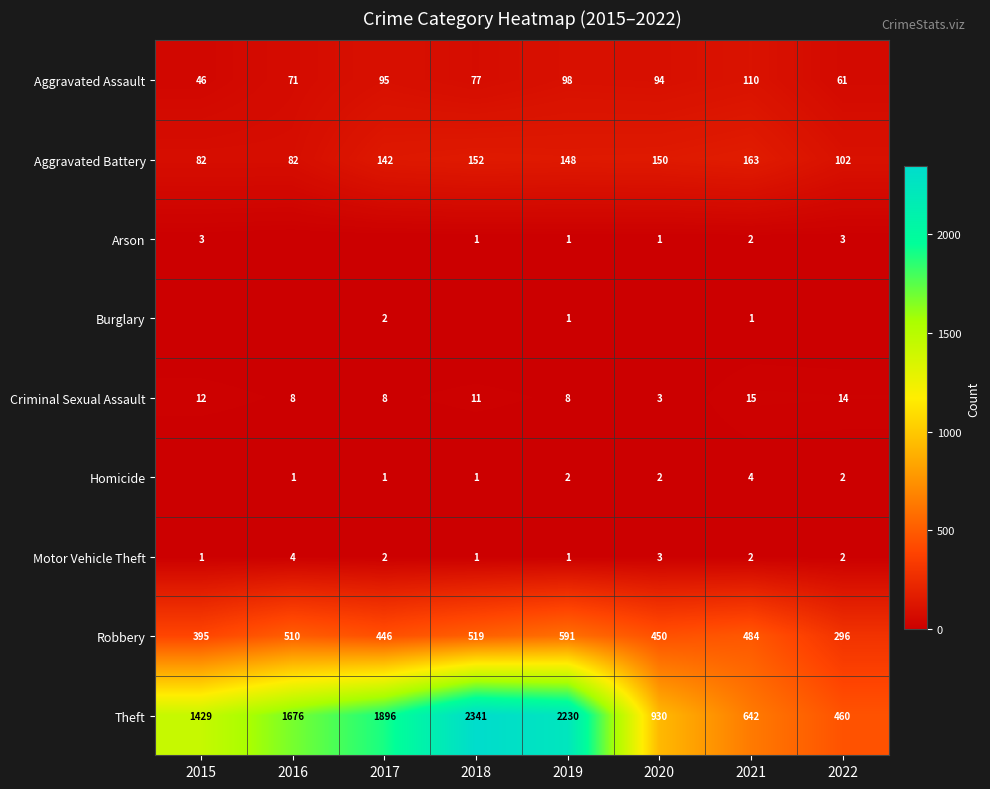

True or false: Theft has a value of 1896 at 2017.

True